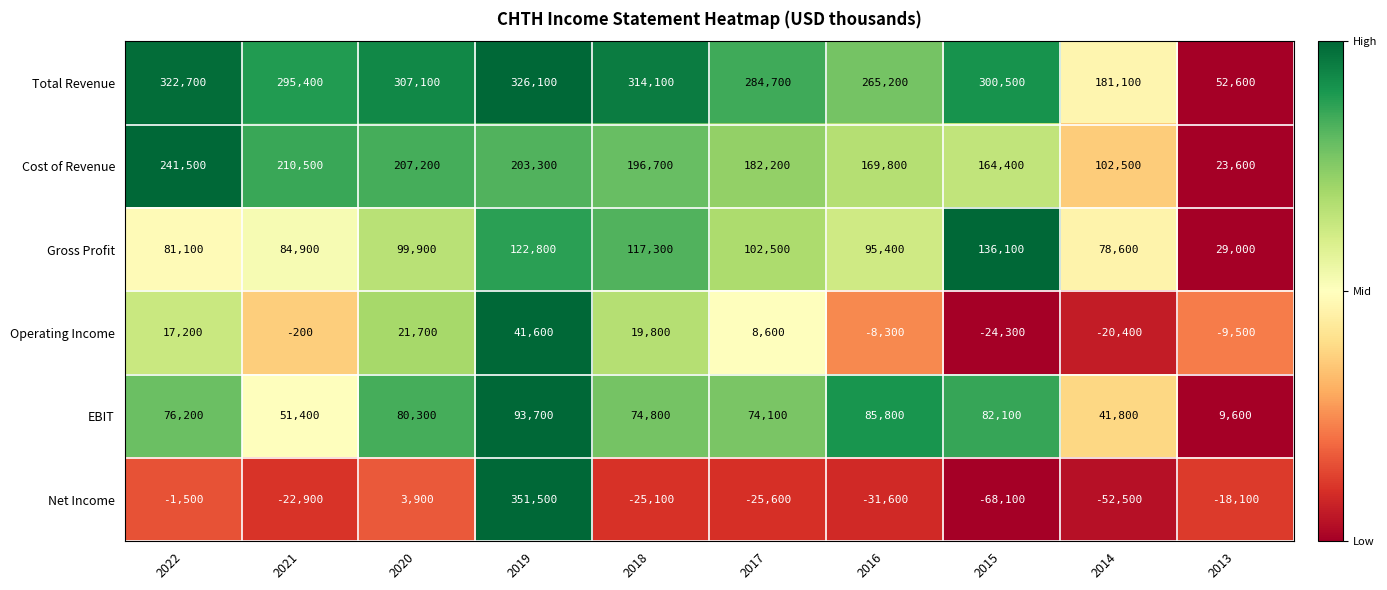

What is the approximate value of Gross Profit at 2020, to the nearest 10?

99900